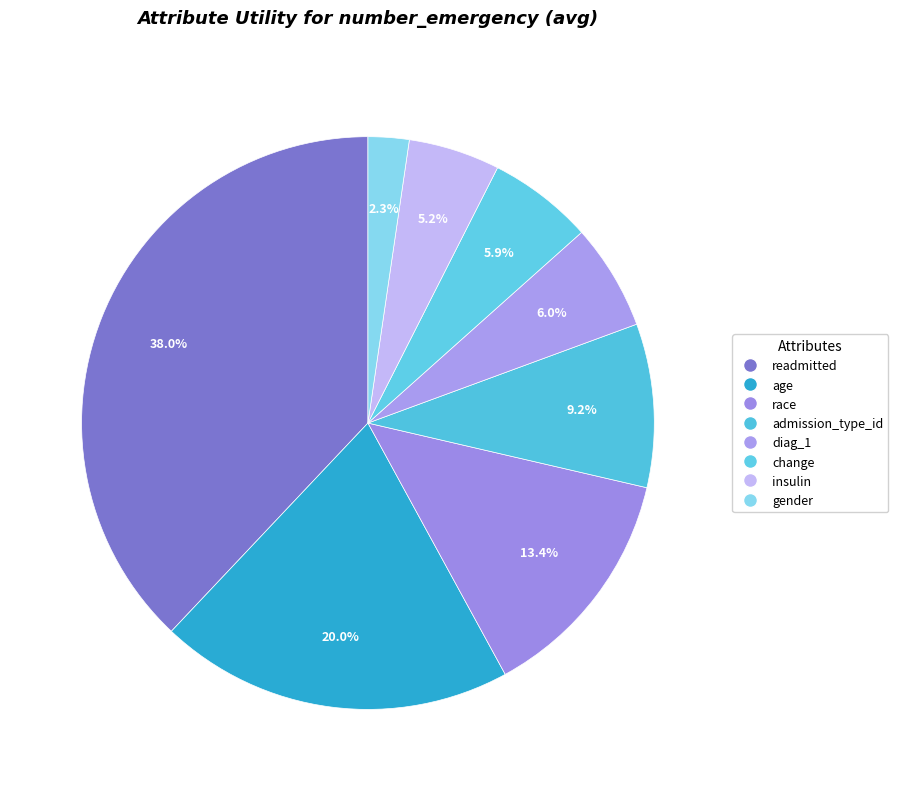

To the nearest percent, what is the combined percentage of change and race?

19%